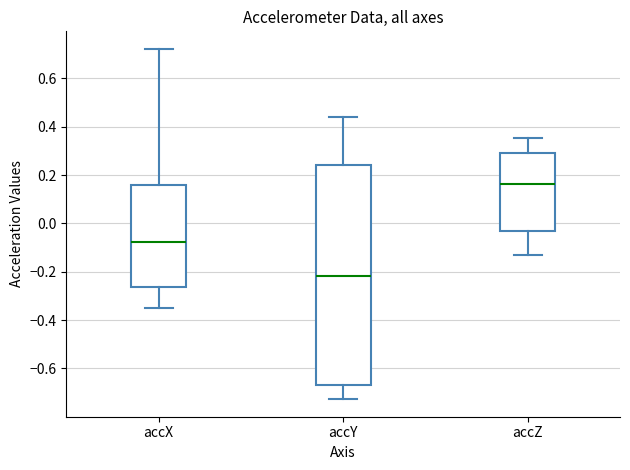

Where does the lower whisker of the box for accZ end on the y-axis? The values are not printed on the chart, so give them approximately, as read against the axis.

-0.14